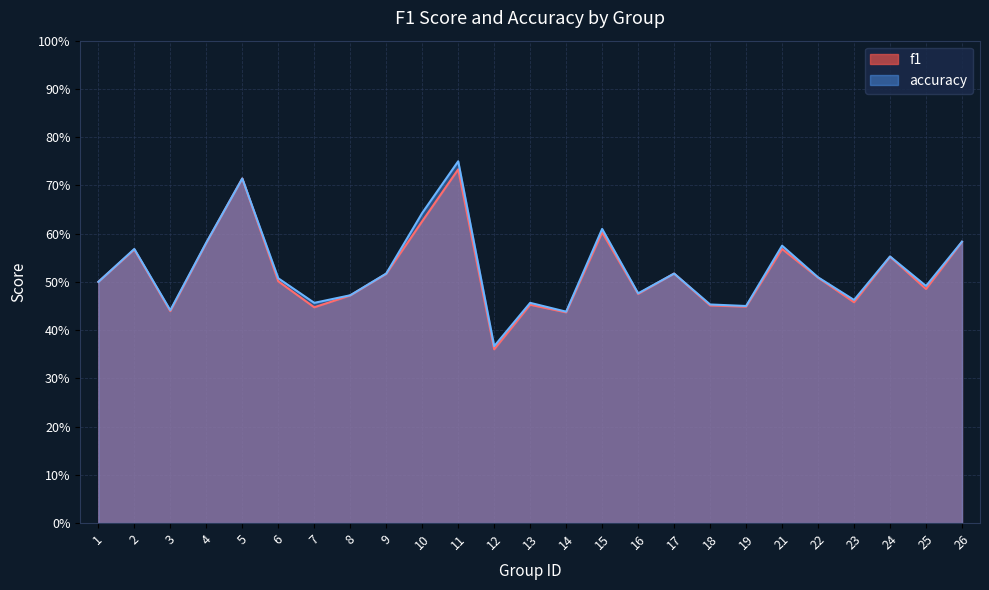

Is the value of f1 at 10 greater than the value of accuracy at 11?

No